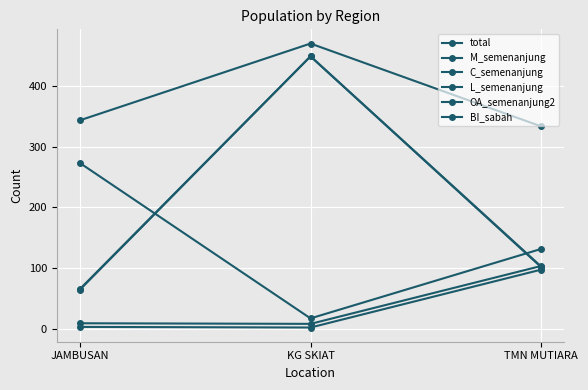

Which category has the highest value in the L_semenanjung series?

KG SKIAT